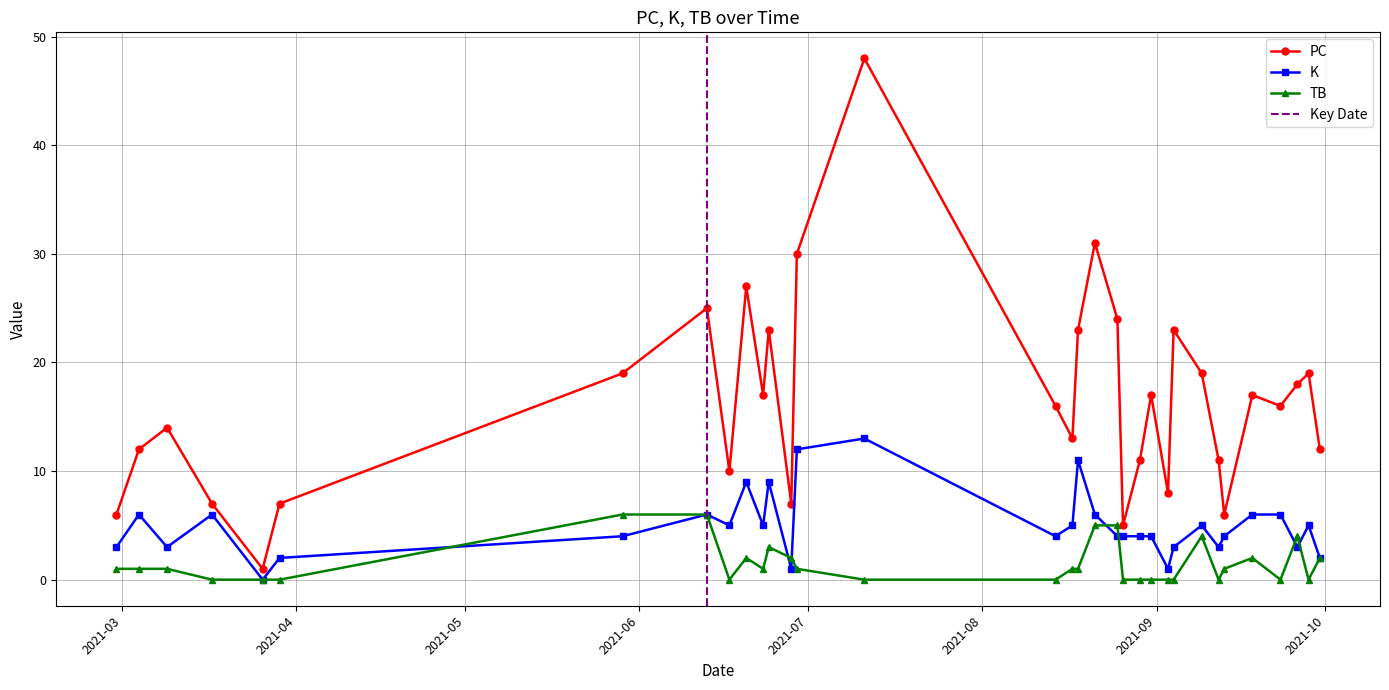

What is the highest value of the TB series?

6